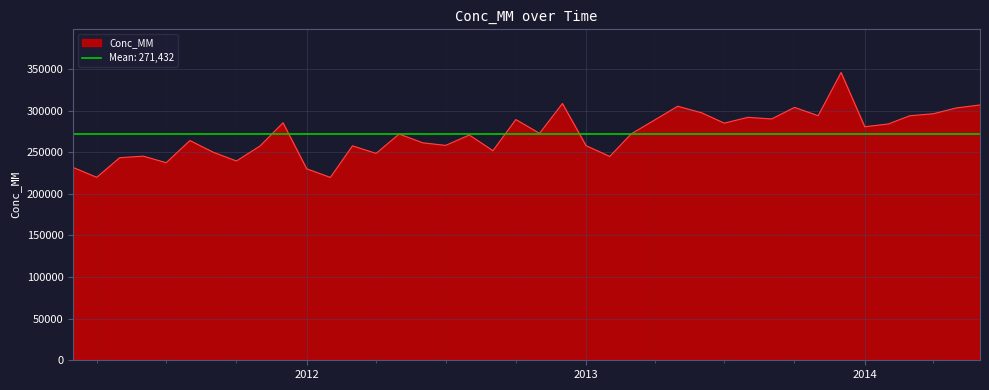

What value does the data have at 2013-11-01?

293925